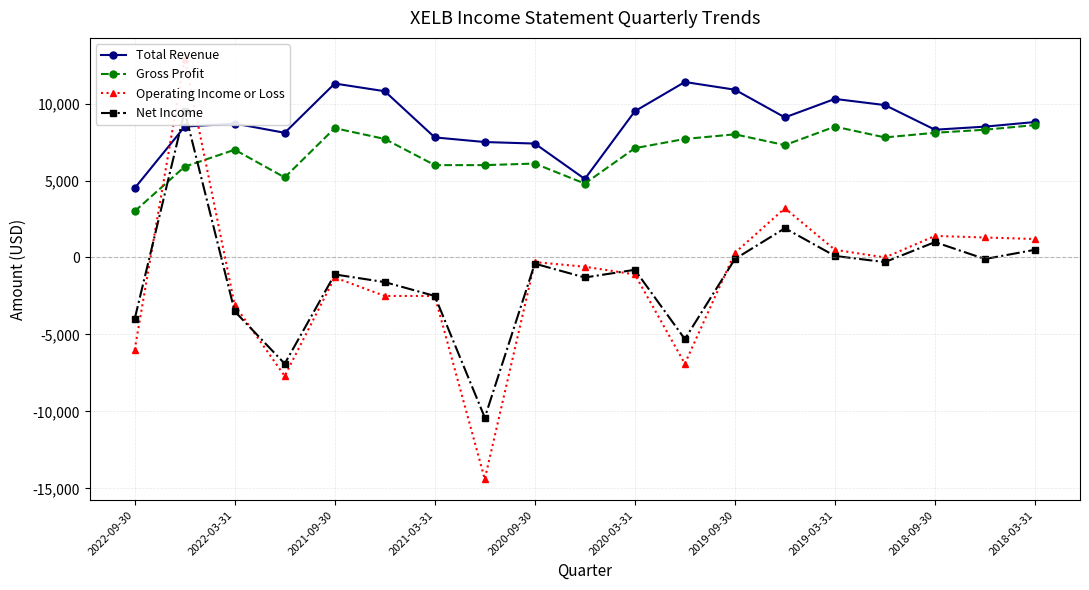

What is the difference between the maximum and minimum values in the Gross Profit series?

5600